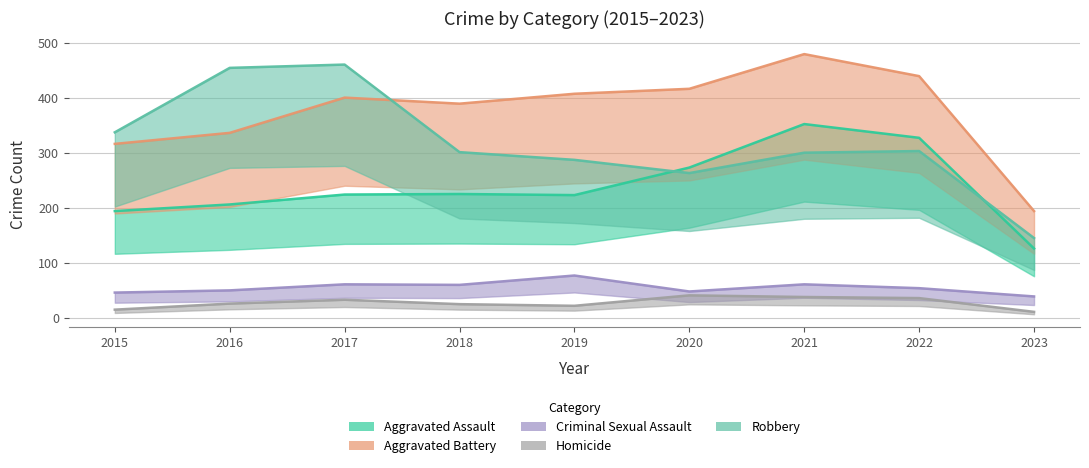

How many lines are shown in the chart?

5